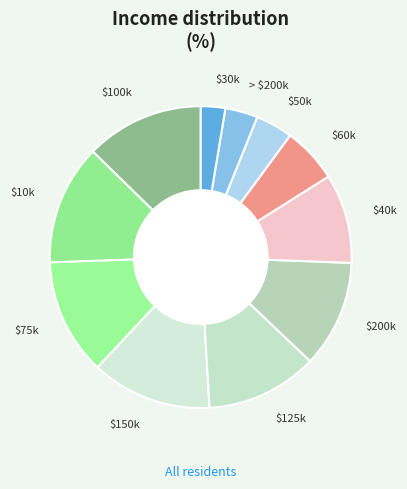

The $200k slice represents 17% of the pie. True or false?

False